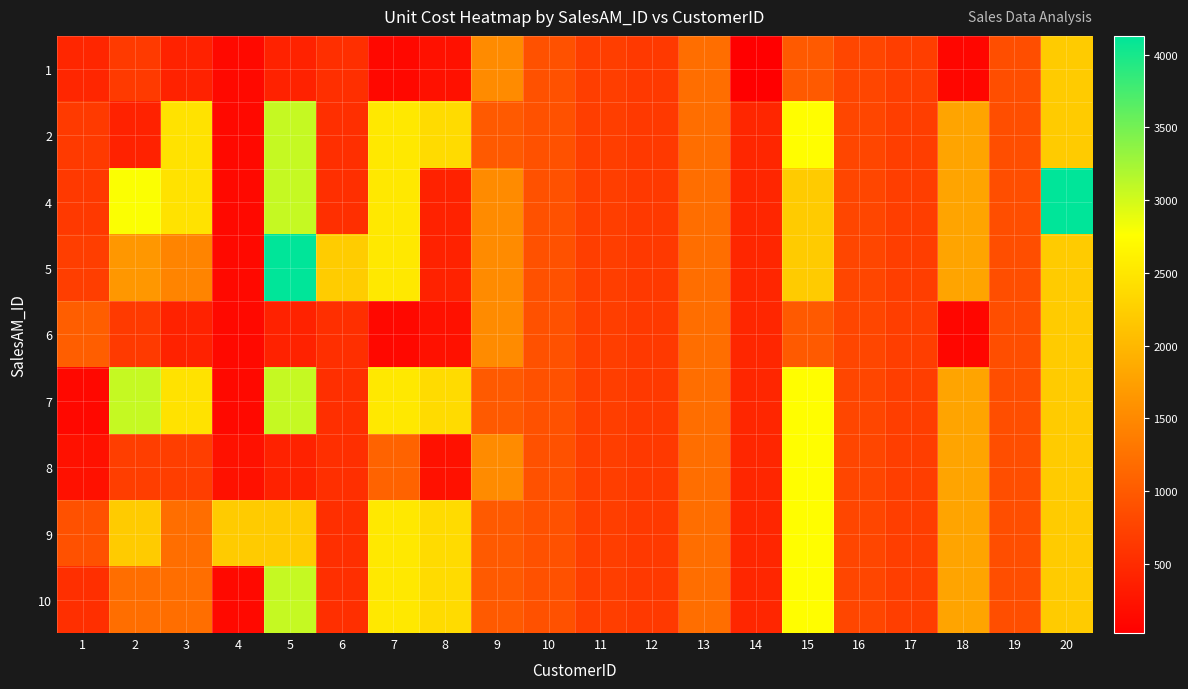

How many distinct data groups are displayed?

9